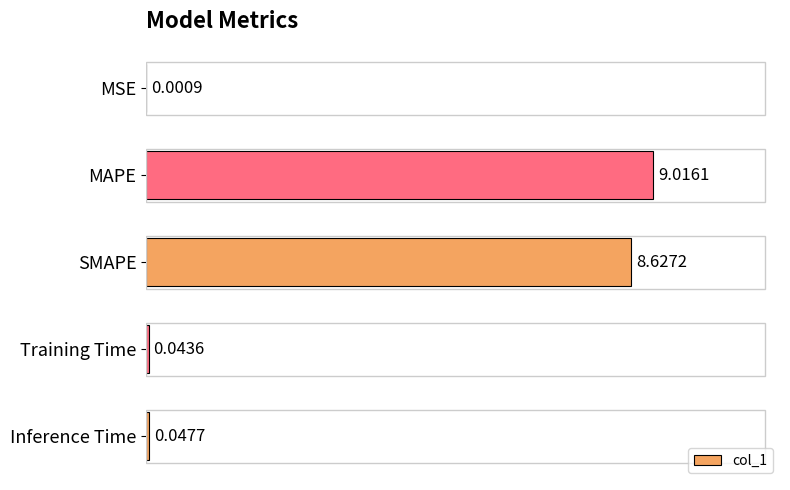

What is the maximum value shown in the chart?

9.0